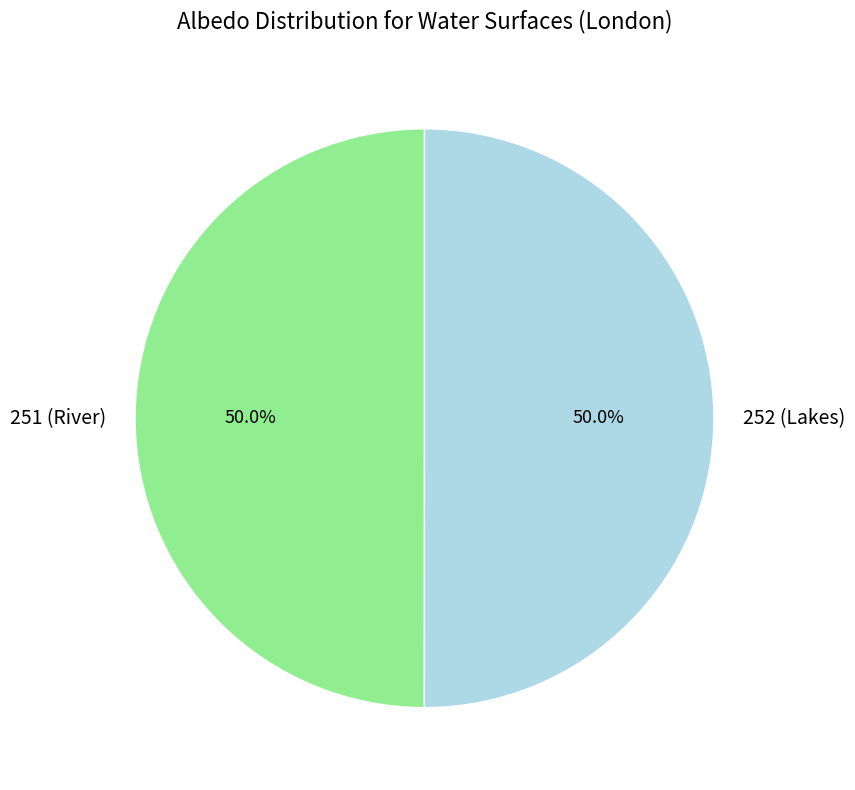

What percentage is the 252 (Lakes) slice, to the nearest percent?

50%